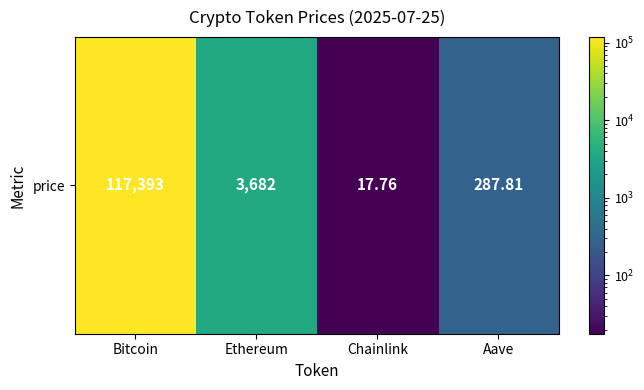

Which label corresponds to the largest value in the chart?

Bitcoin